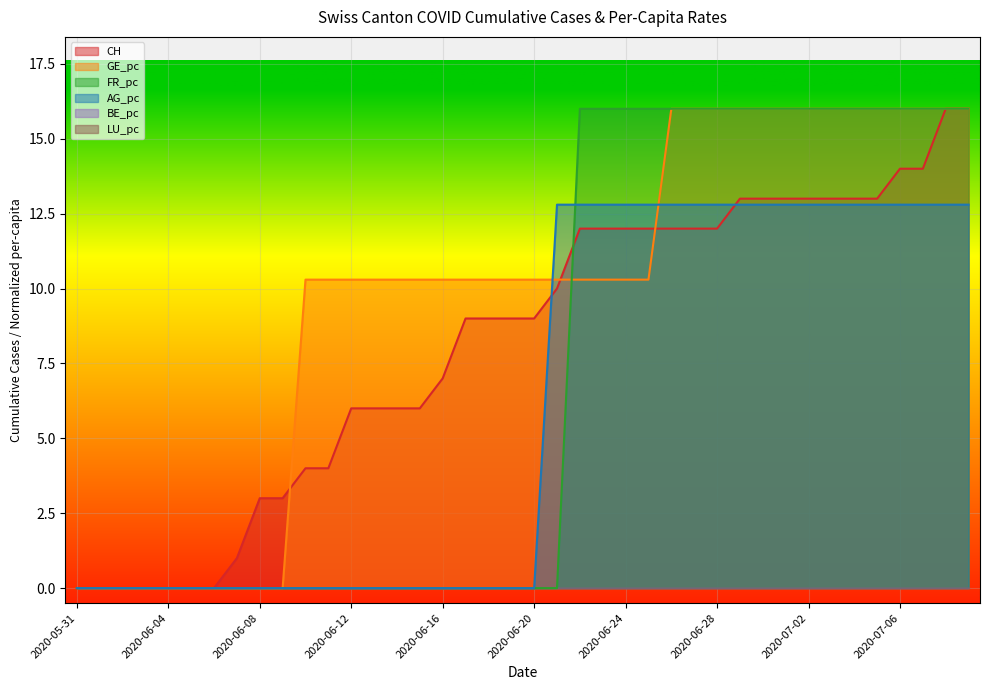

What is the sum of the GE_pc values at 2020-06-23 and 2020-07-05?

26.3